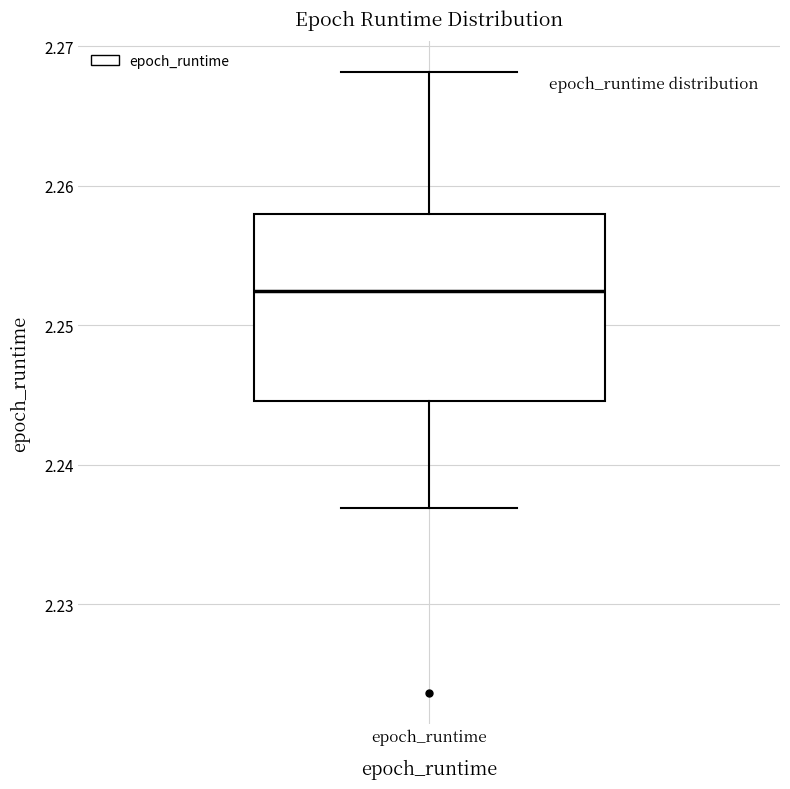

Where does the lower whisker of the box for epoch_runtime end on the y-axis? The values are not printed on the chart, so give them approximately, as read against the axis.

2.237